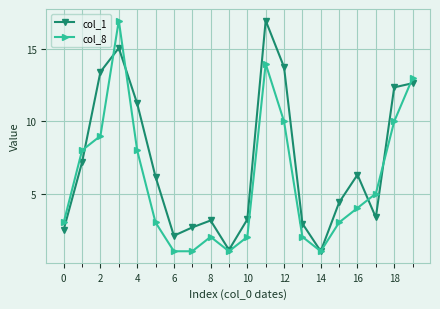

Does the chart have visible grid lines?

Yes